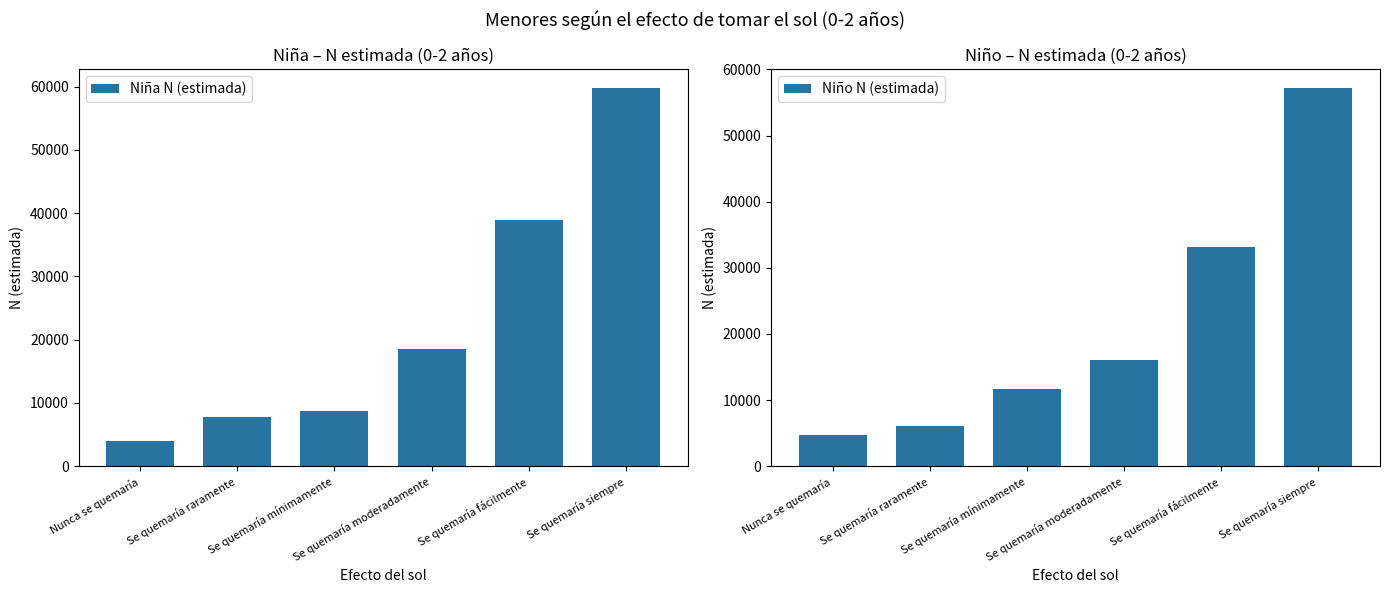

What is the maximum value for Niño N (estimada)?

57173